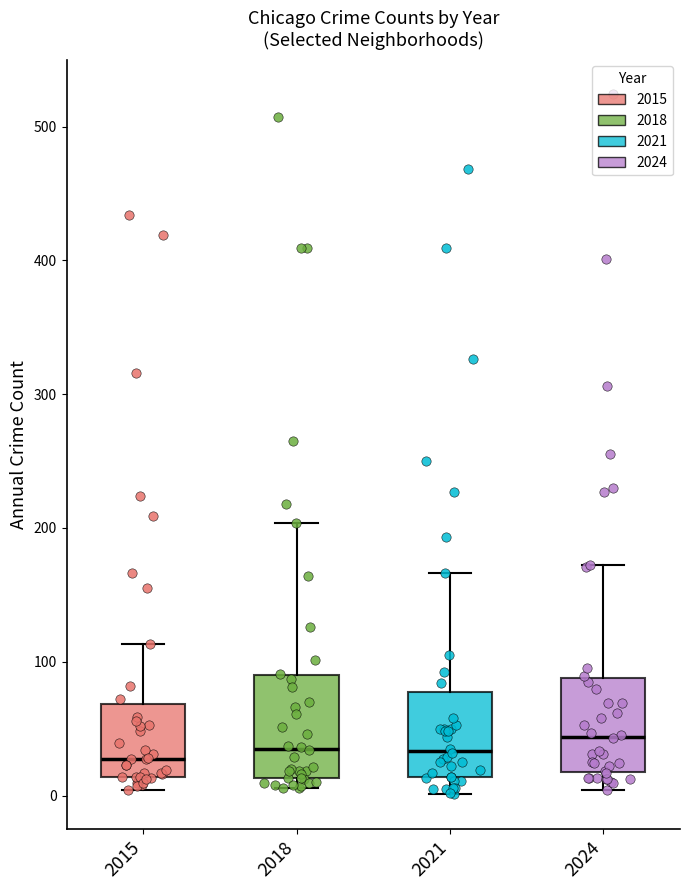

Where does the upper whisker of the box at x = 2015 end on the y-axis? The values are not printed on the chart, so give them approximately, as read against the axis.

110